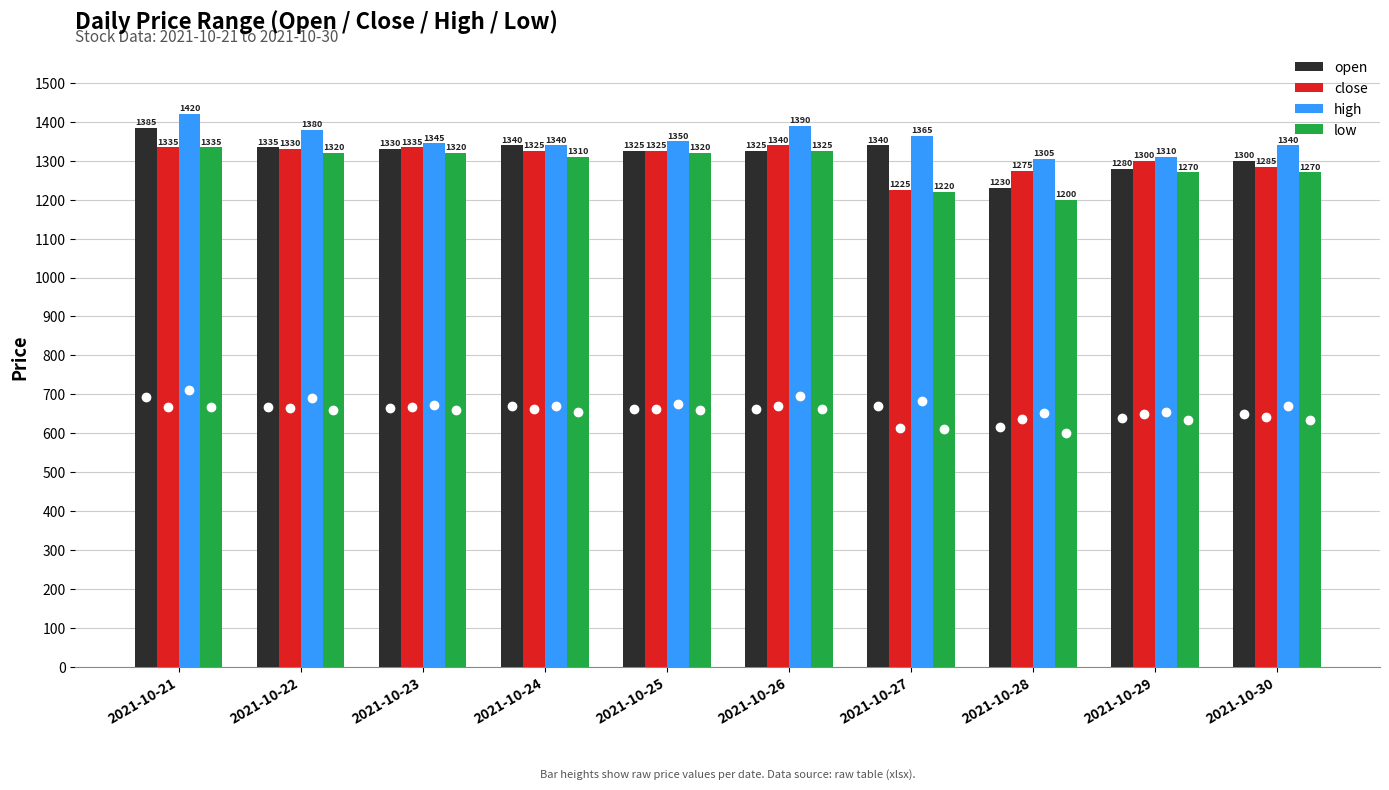

Are the bars horizontal?

No